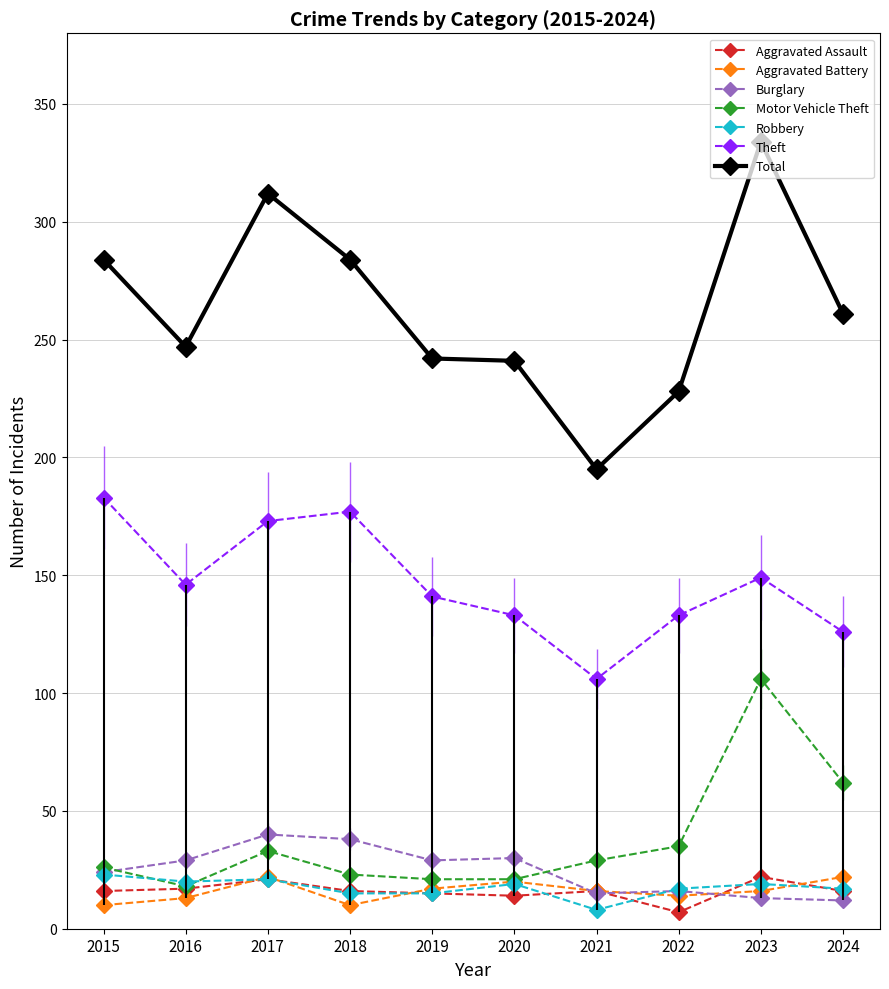

What is the sum of all Motor Vehicle Theft values?

374